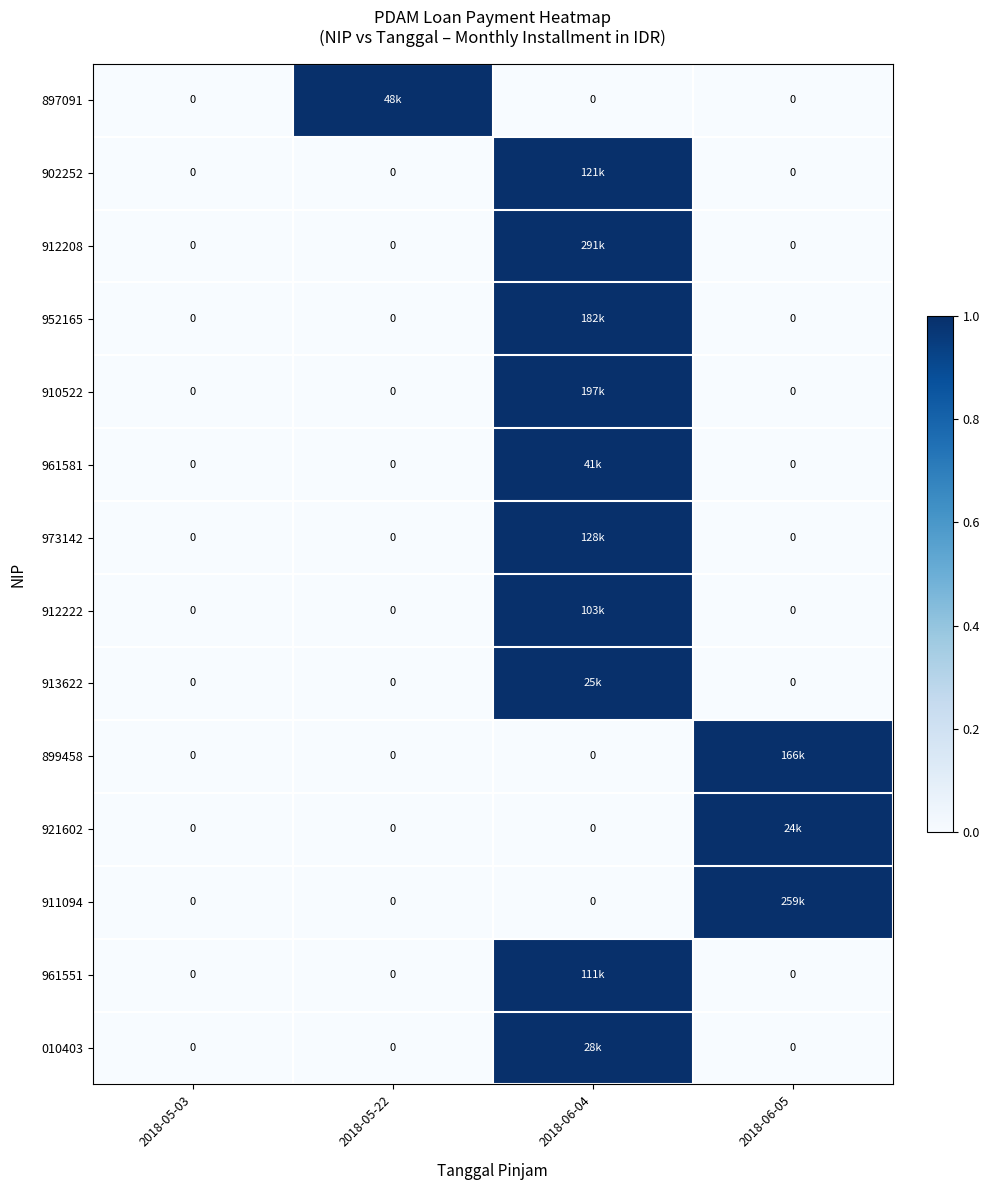

Is it true that 921602 equals 1 at 2018-05-22?

False